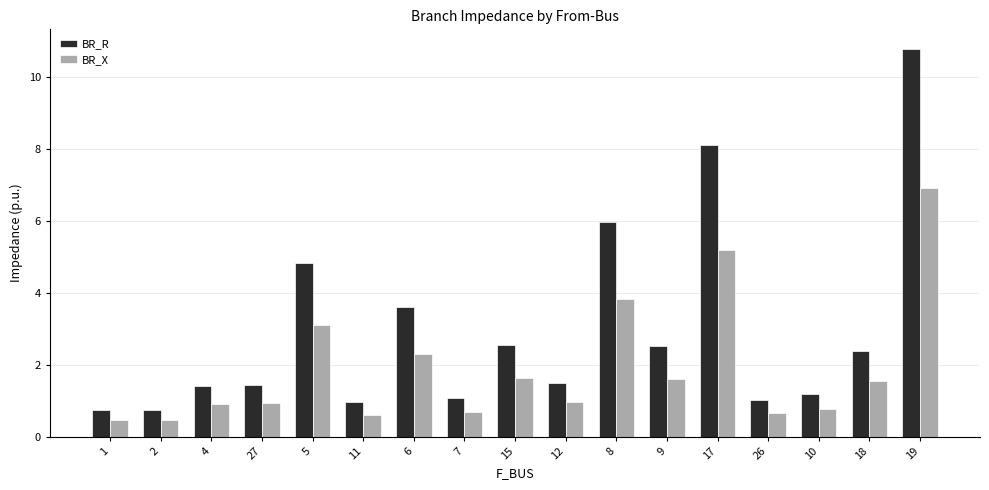

The value of BR_X at 11 is 0.6. True or false?

True